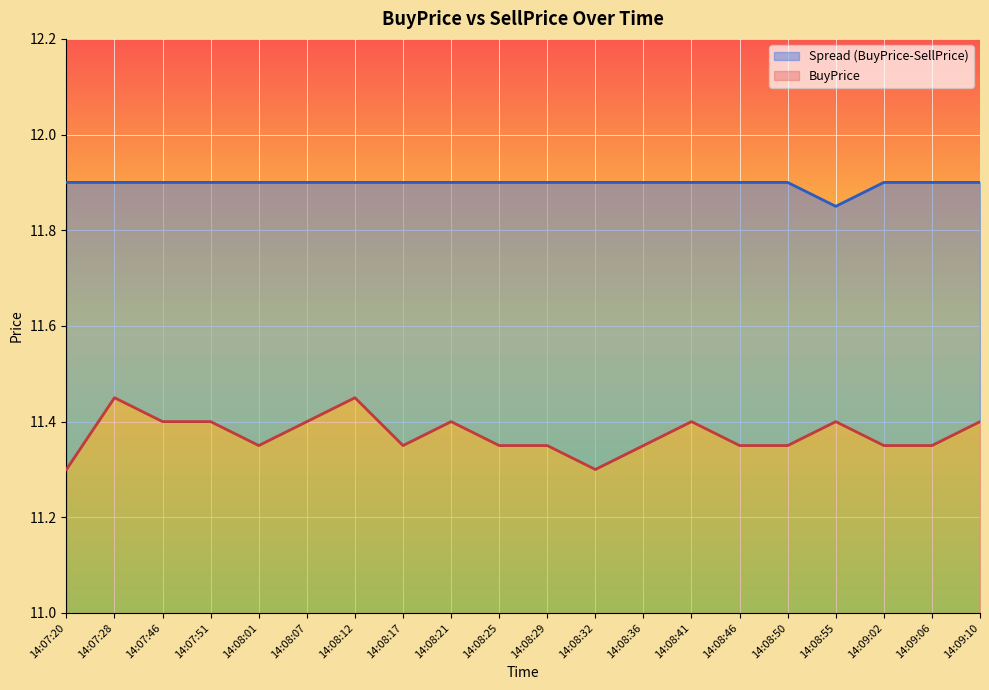

What is the difference between the maximum and minimum values in the BuyPrice series?

0.1